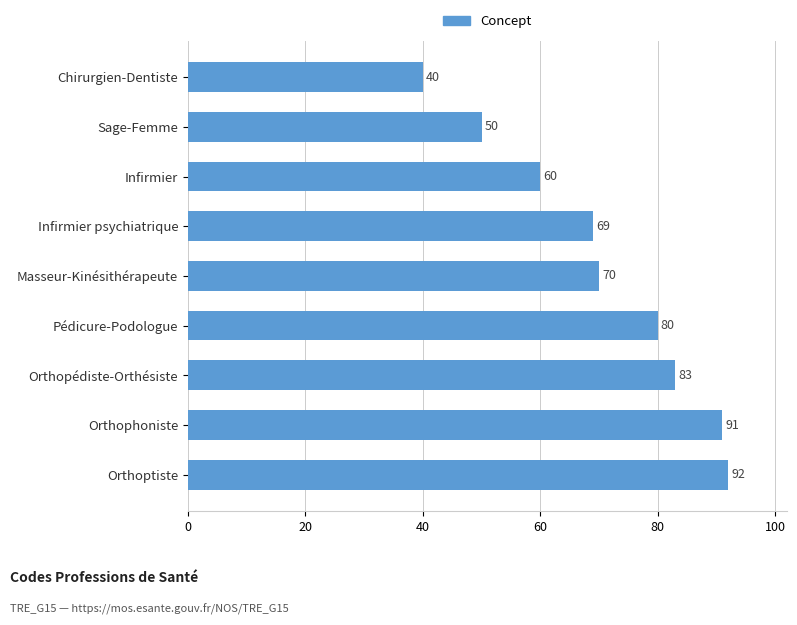

Which label corresponds to the largest value in the chart?

Orthoptiste